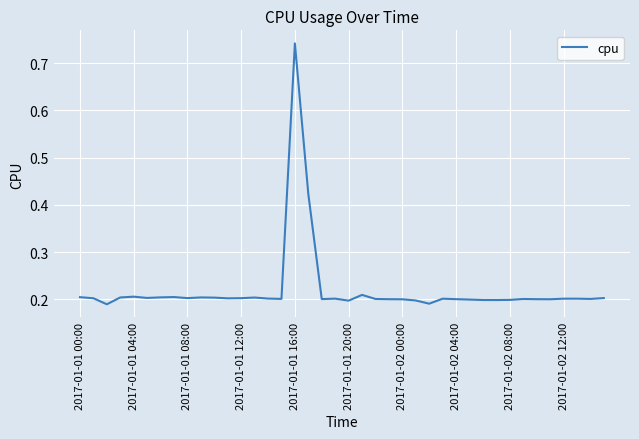

Count the number of data series in this chart.

1